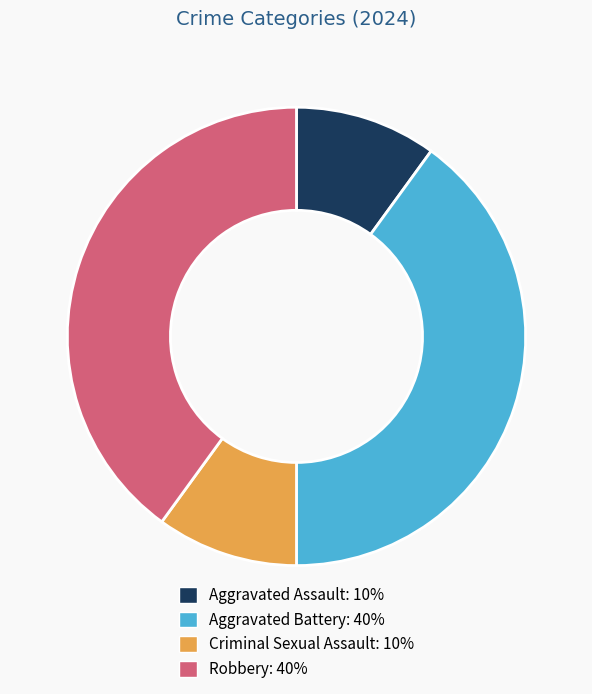

Which has a higher value, Aggravated Assault or Robbery?

Robbery